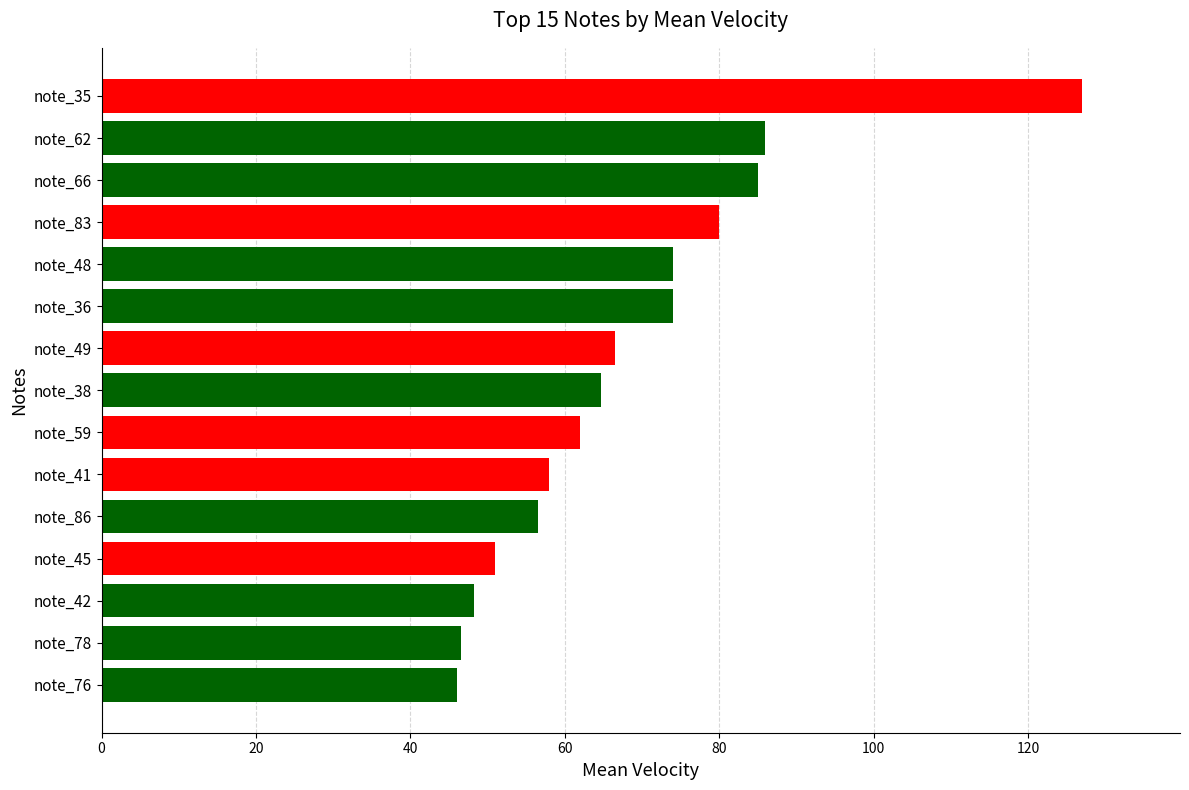

How many bars are there in total?

15